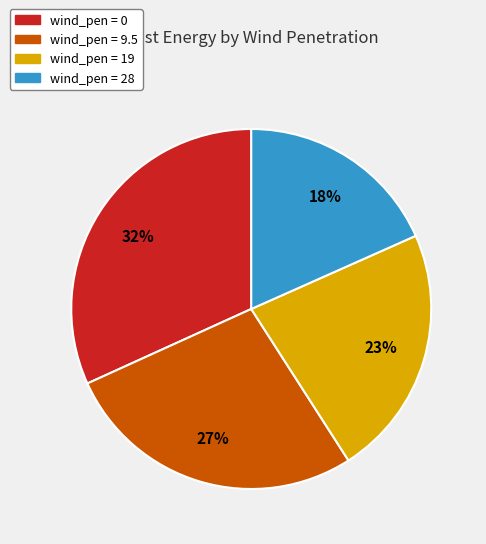

To the nearest percent, what is the average slice percentage?

25%